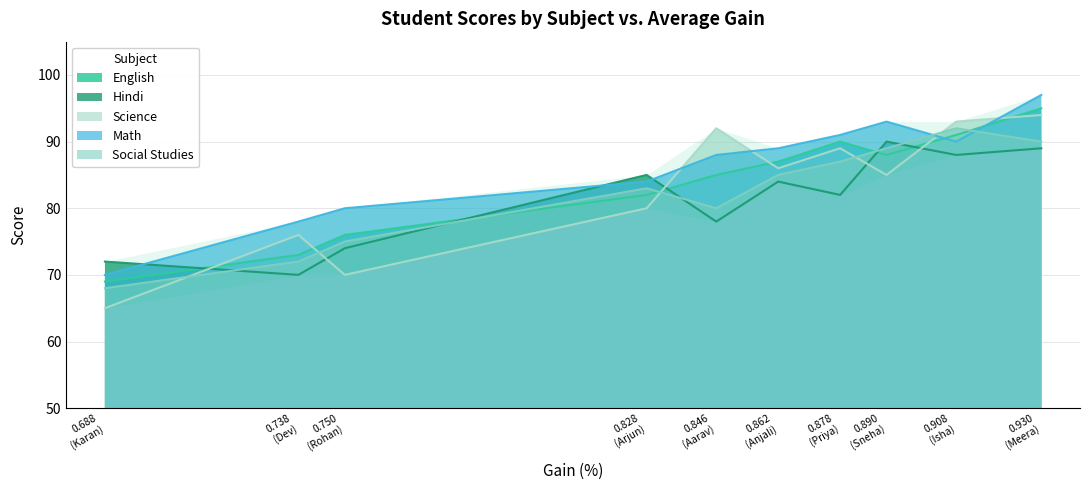

How many times do Science and Social Studies cross each other?

5